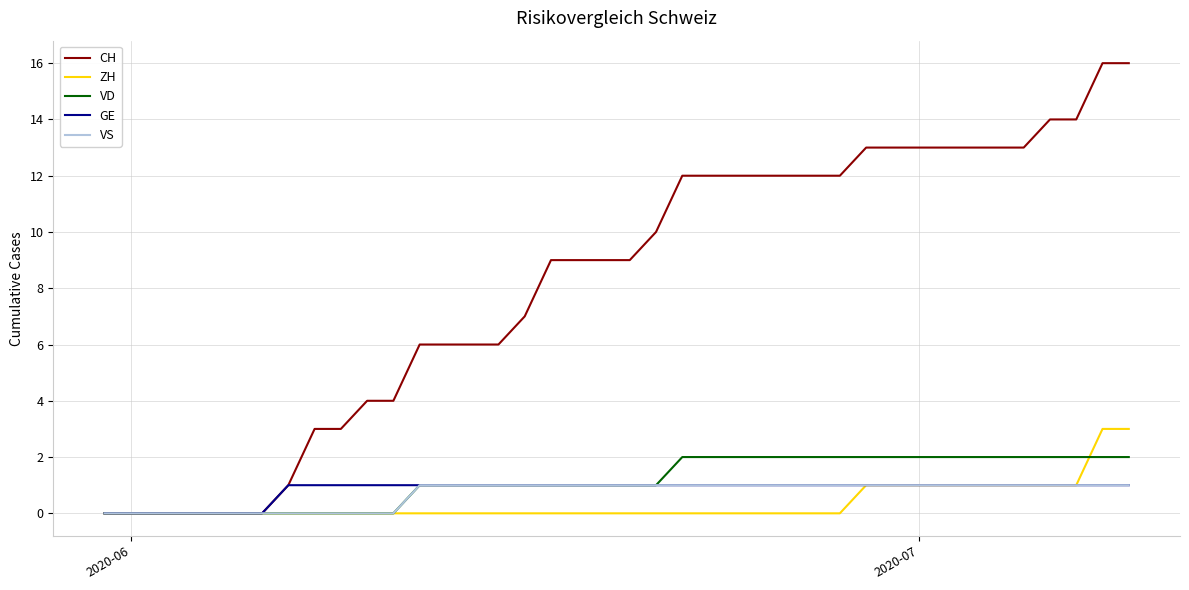

What is the highest value of the ZH series?

3